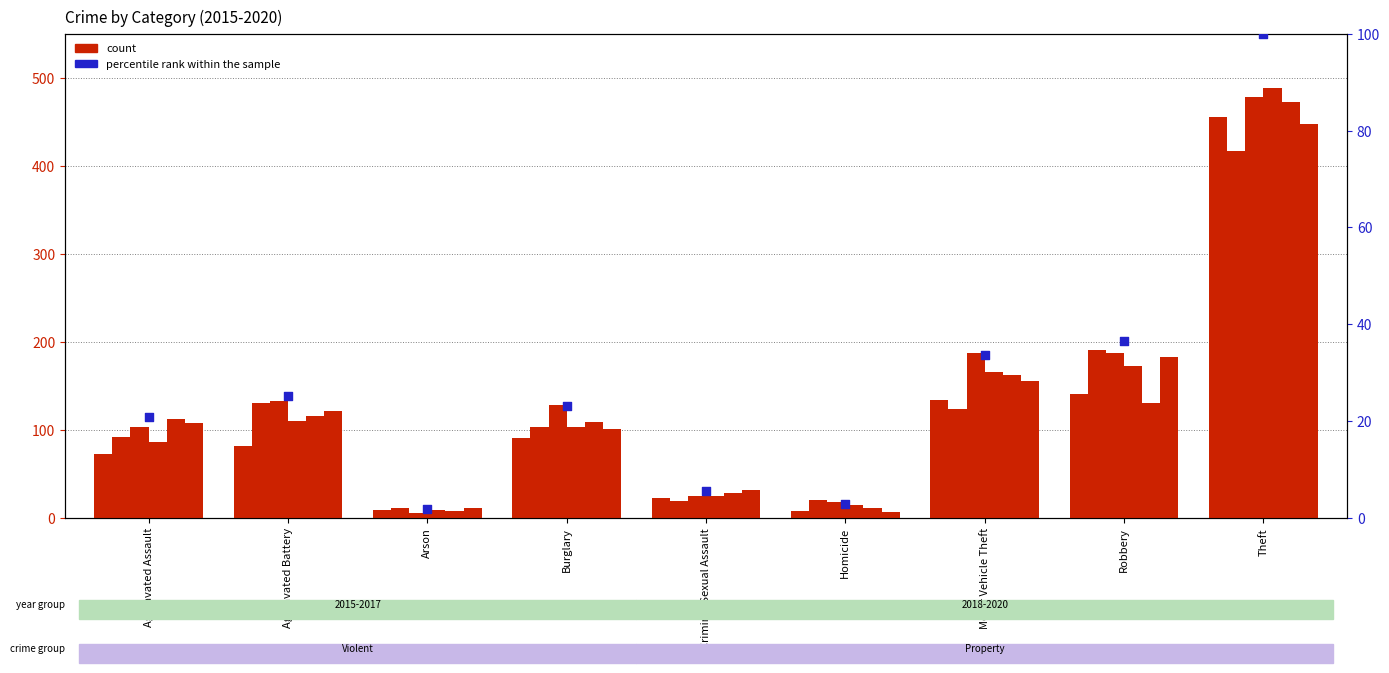

What is the change in value from Homicide to Robbery?

+33.6